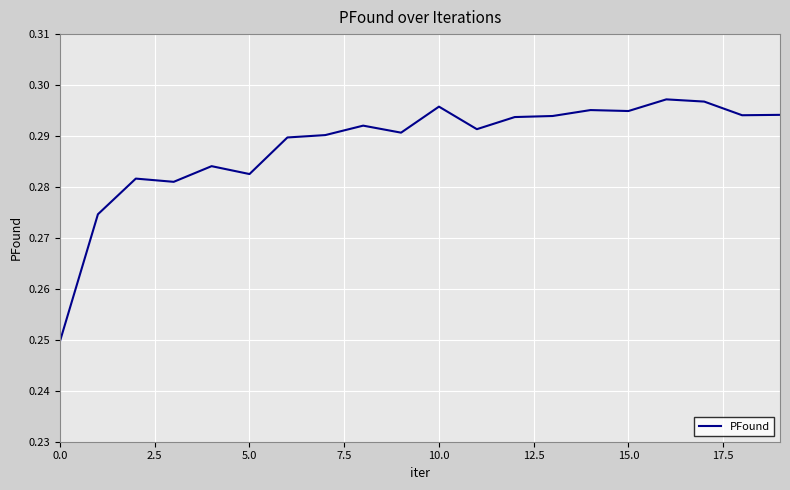

Does the chart have visible grid lines?

Yes